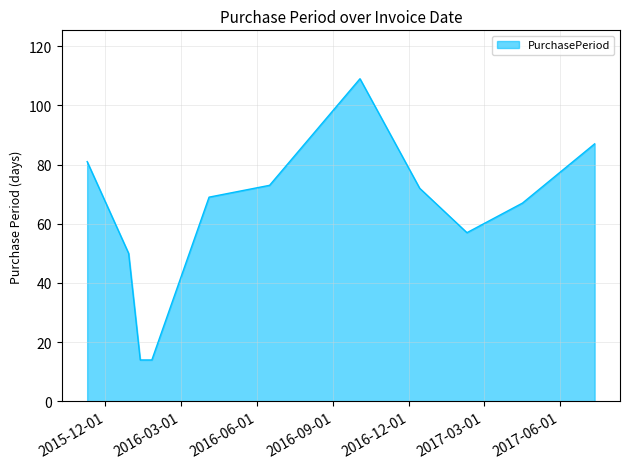

What is the maximum value shown in the chart?

109